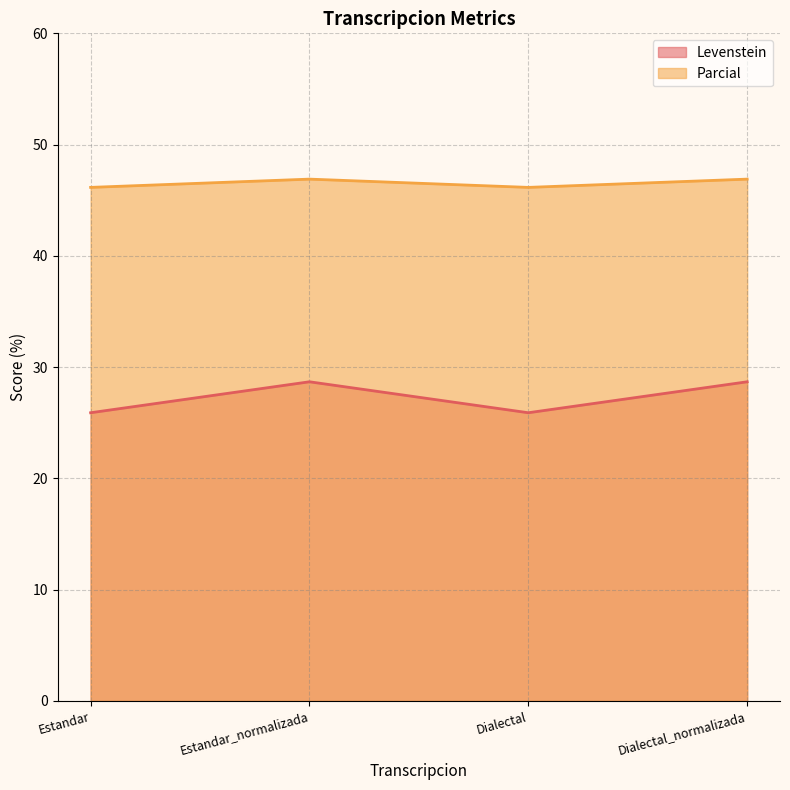

The Parcial series shows 46.9 at Estandar_normalizada. True or false?

True